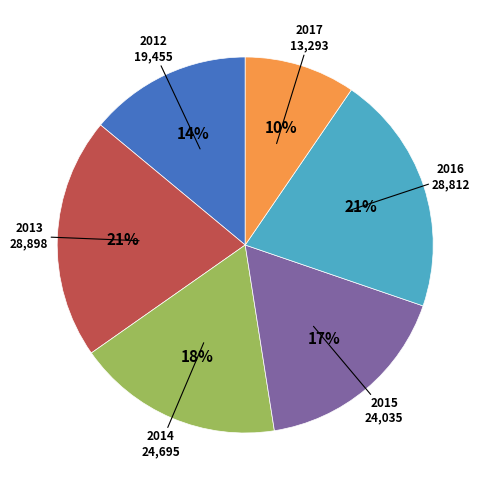

What percentage is the 2012 slice, to the nearest percent?

14%